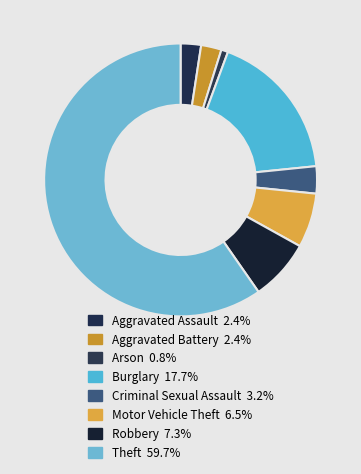

To the nearest percent, what is the average slice percentage?

12%